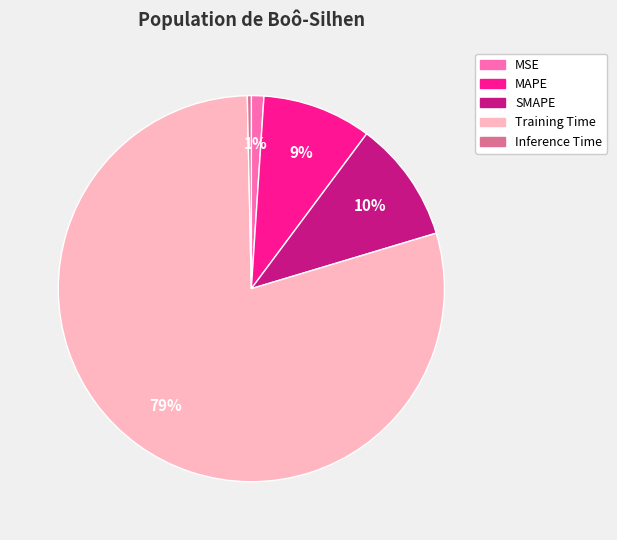

Which has a higher value, MAPE or Training Time?

Training Time